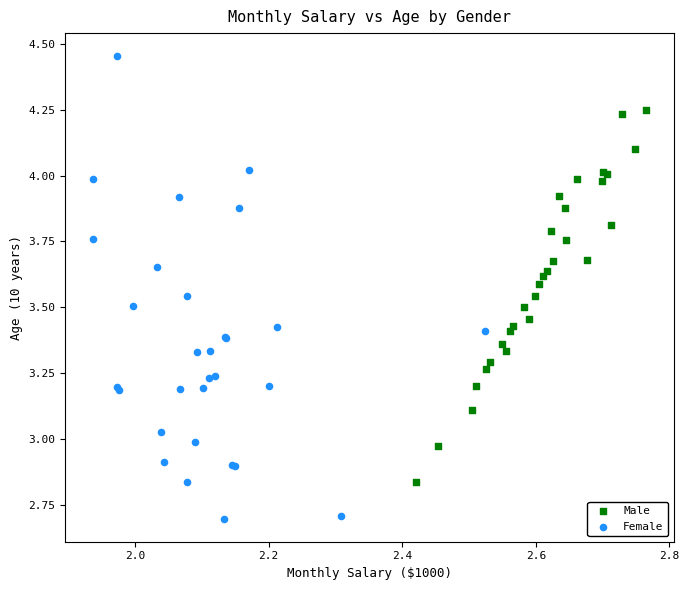

Which series reaches the minimum Y coordinate?

Female